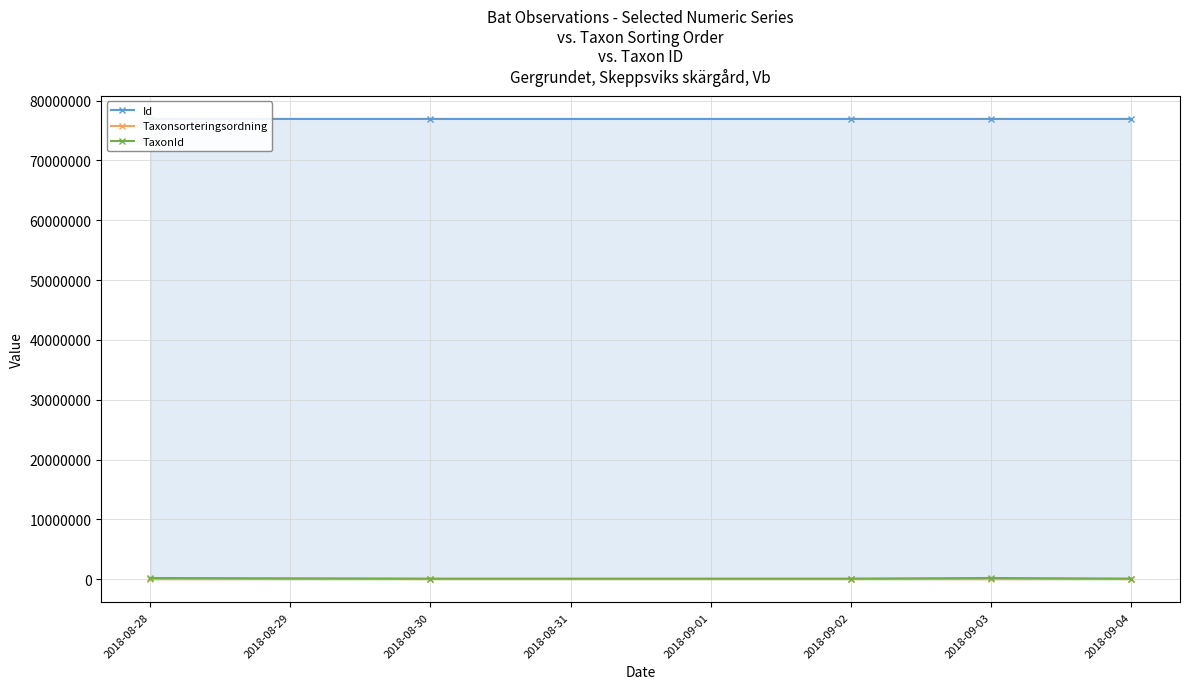

The value of Id at 2018-08-28 is 76936028. True or false?

True